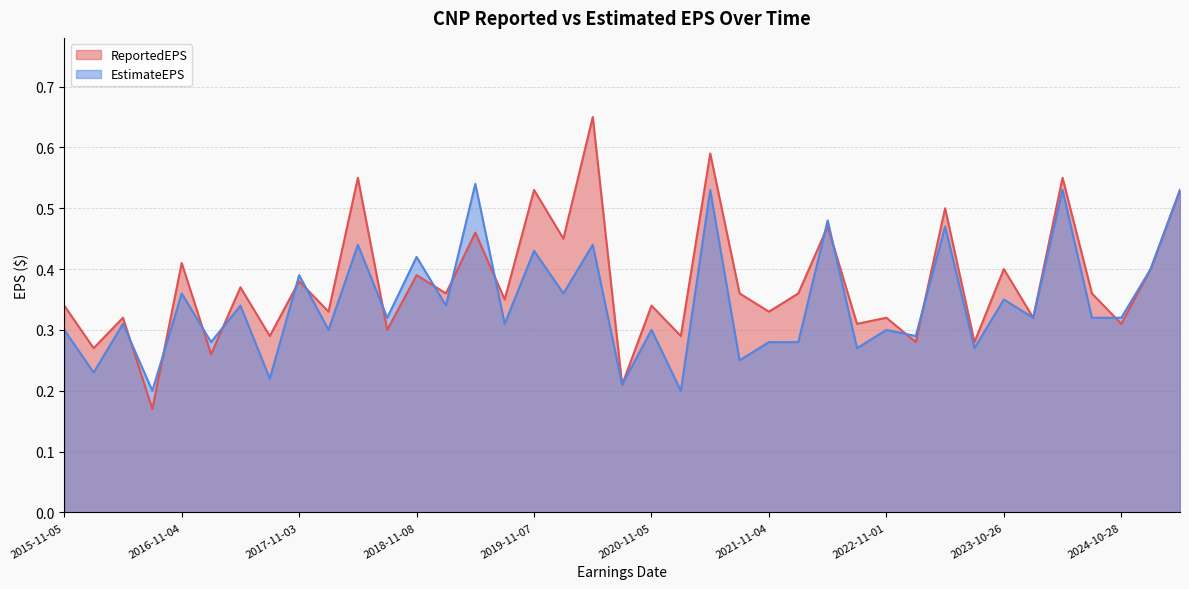

Rank the series at 2016-11-04 from highest to lowest value.

ReportedEPS, EstimateEPS